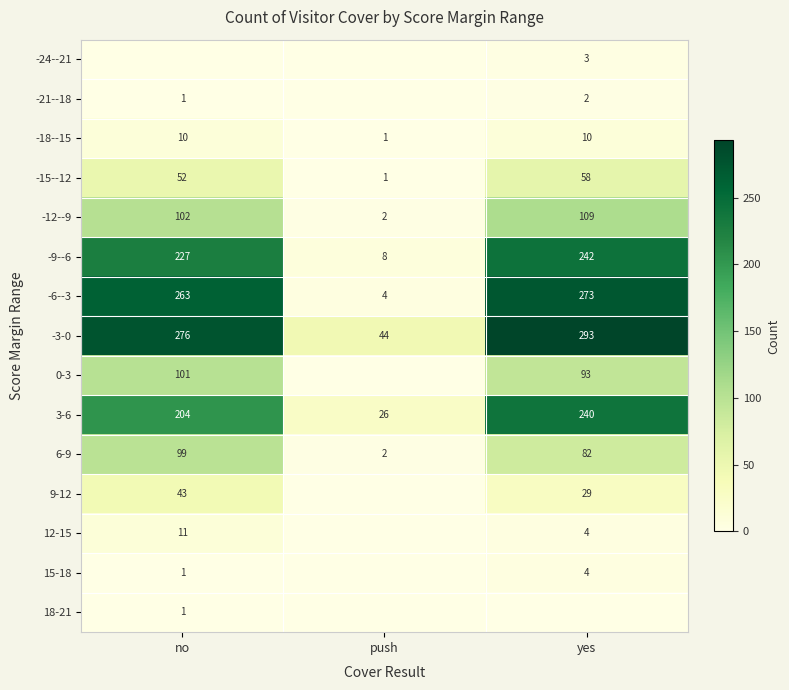

At which category is the sum across all series the highest?

yes